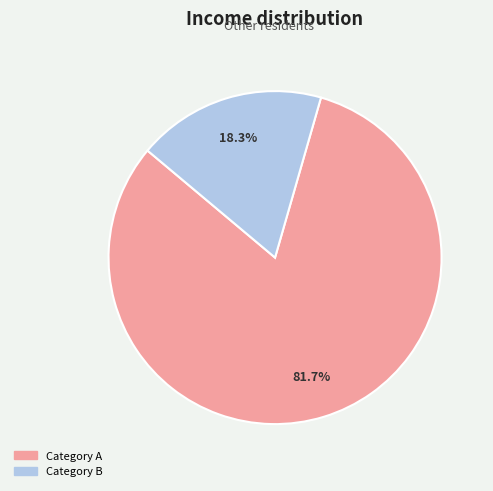

Does any single category account for the majority?

Yes